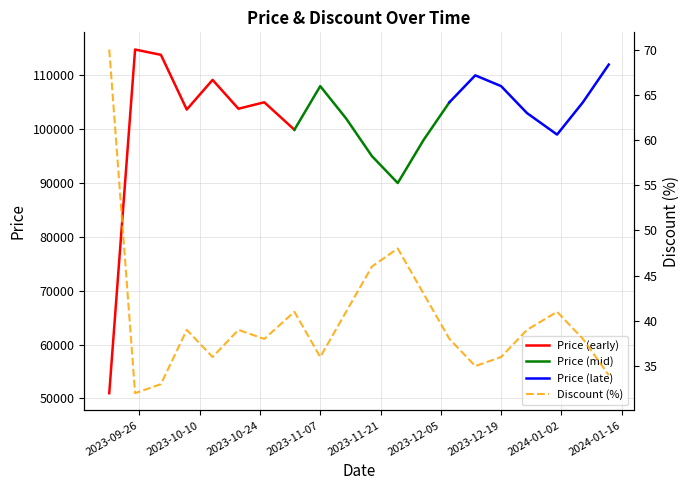

What is the smallest value displayed?

32